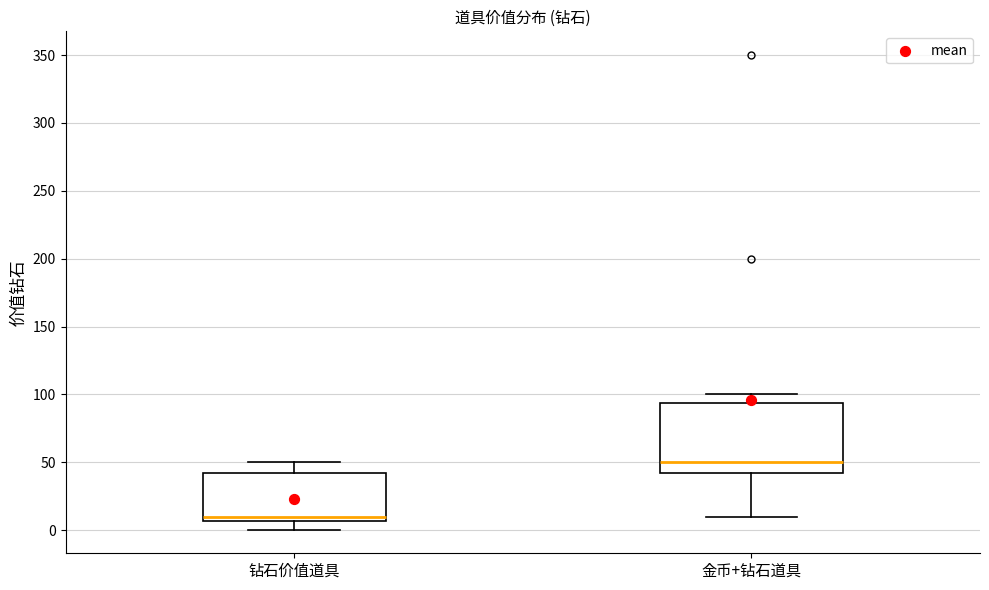

Reading left to right, transcribe this box plot: for each box, give where its median line is, the range the box spans, and where its two whiskers end, as read against the y-axis. The values are not printed on the chart, so give them approximately, as read against the axis.

钻石价值道具: median 10, box 5 to 45, whiskers 0 to 50
金币+钻石道具: median 50, box 45 to 95, whiskers 10 to 100